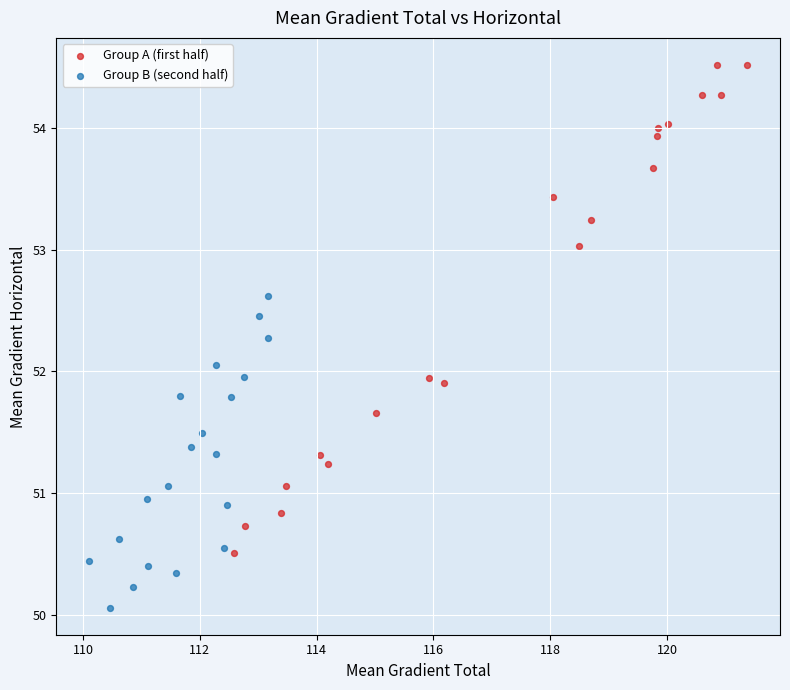

Which series contains the highest Y value?

Group A (first half)